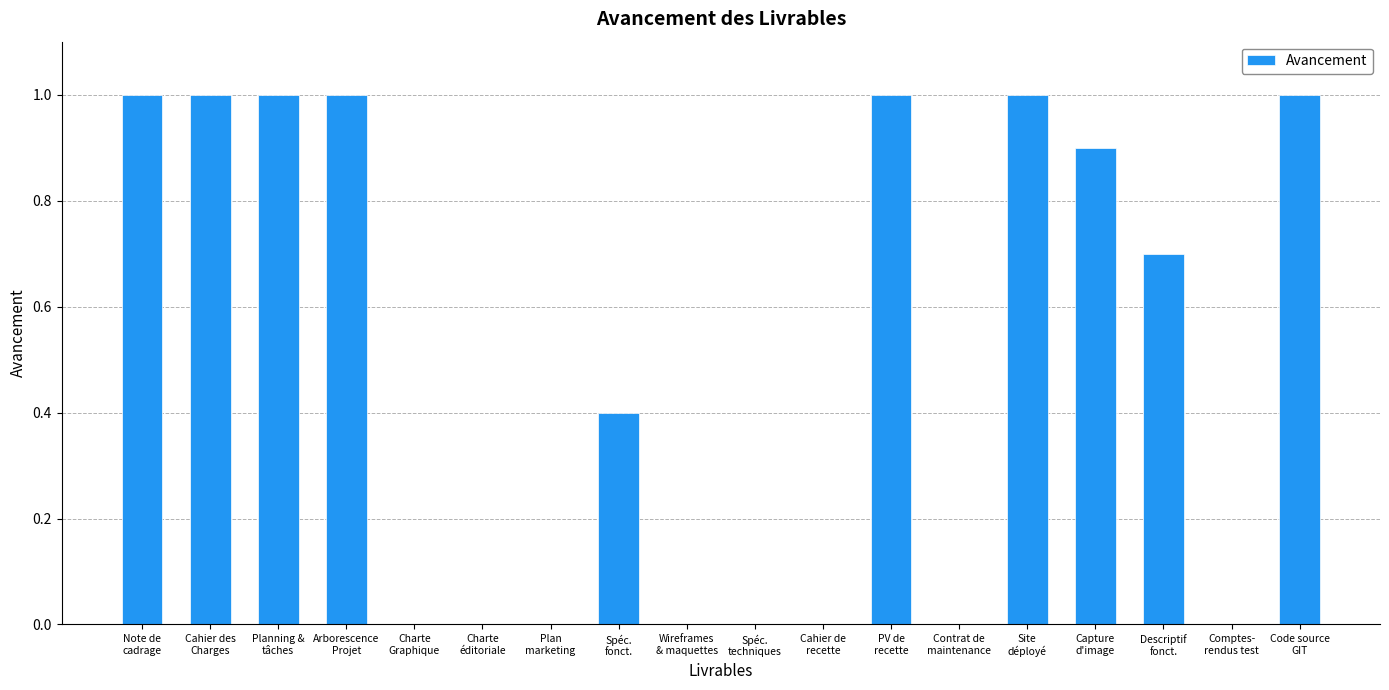

The value at Planning &
tâches is 1.0. True or false?

True